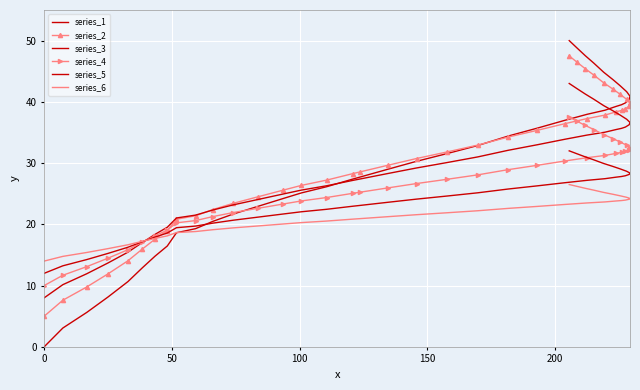

How many times do series_6 and series_1 cross each other?

1